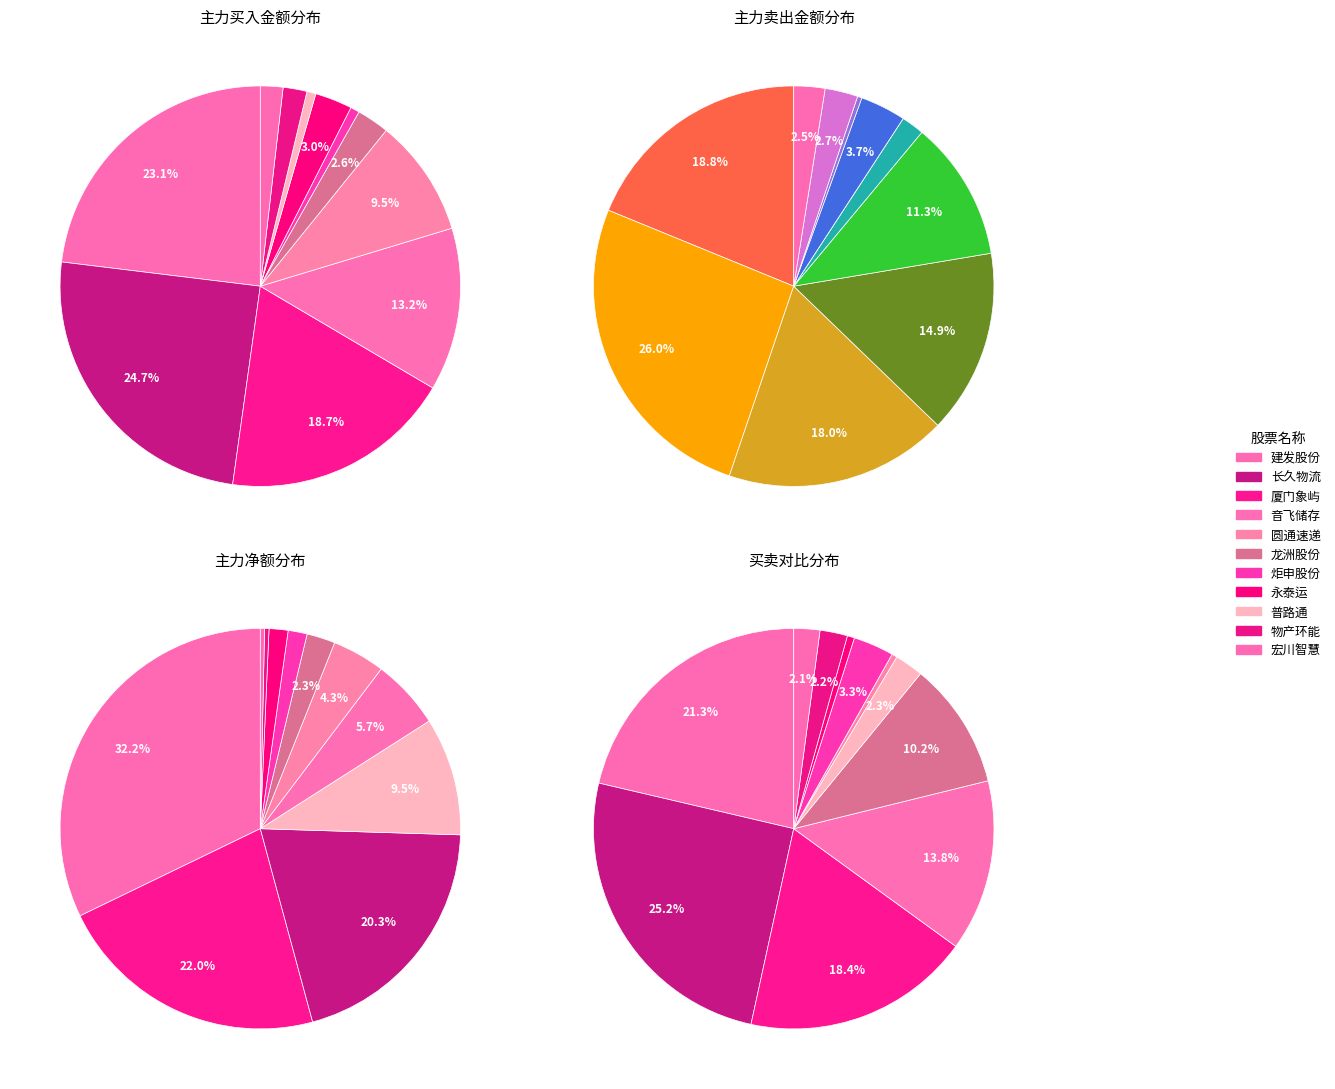

Which category has the biggest portion of the pie?

长久物流